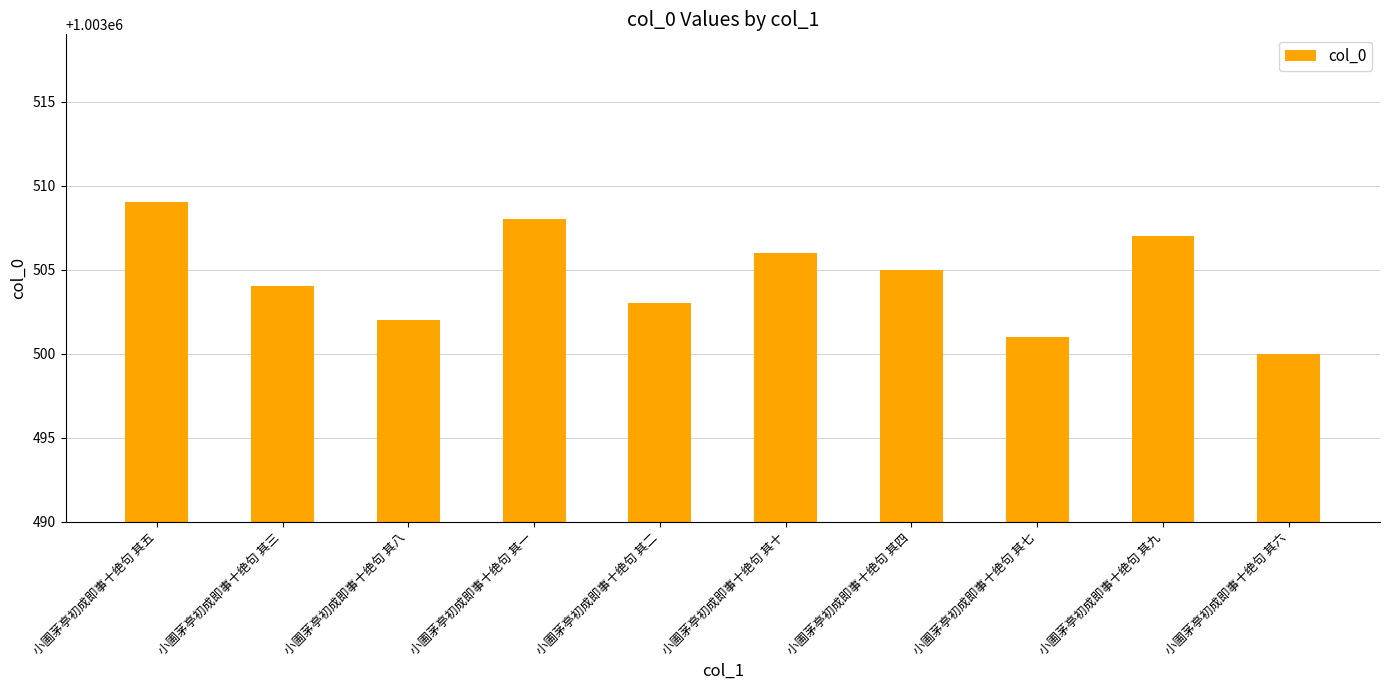

Count the number of data series in this chart.

1